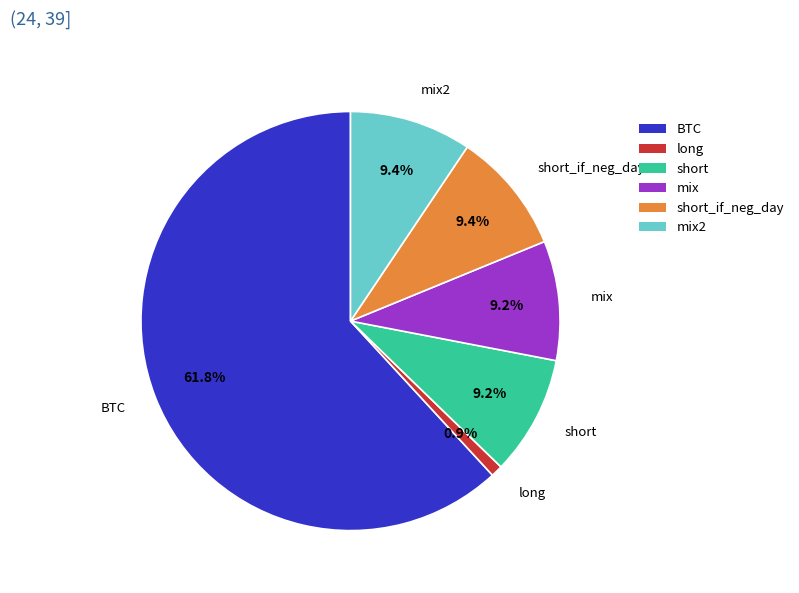

Does any single category account for the majority?

Yes